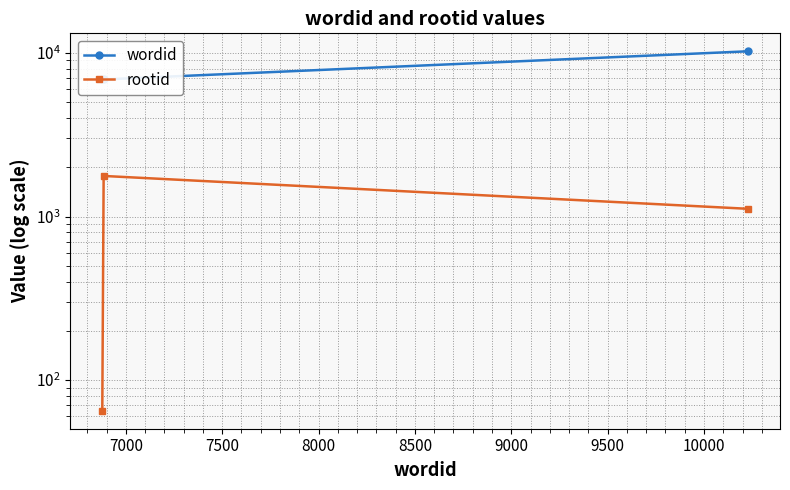

Is it true that wordid equals 10732 at 7000?

False